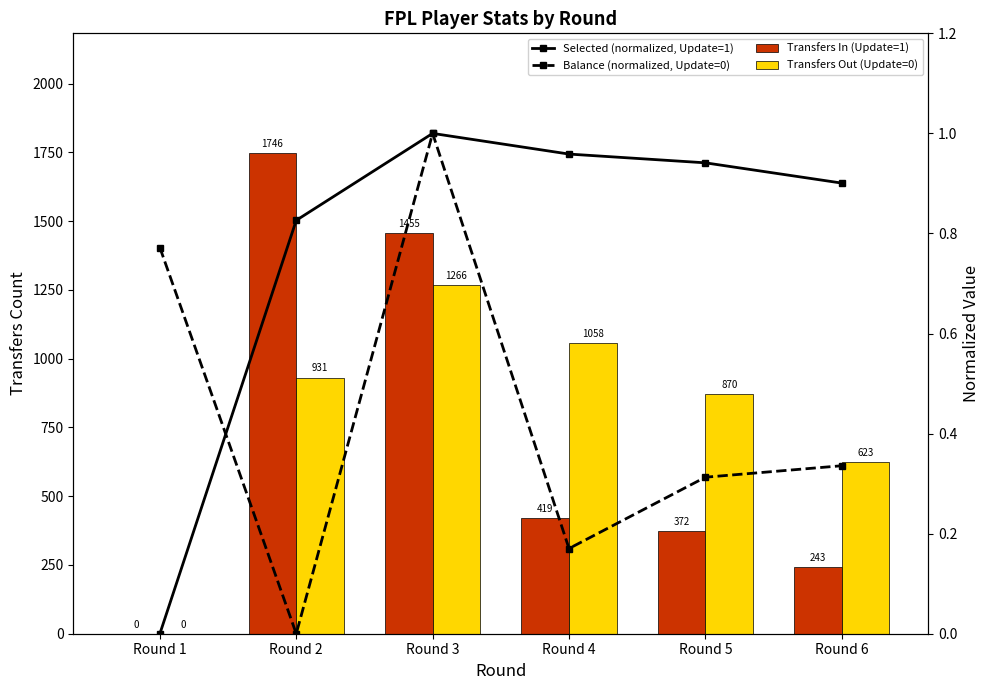

What is the value of the Transfers In (Update=1) bar at the 2nd from the left?

1746.0